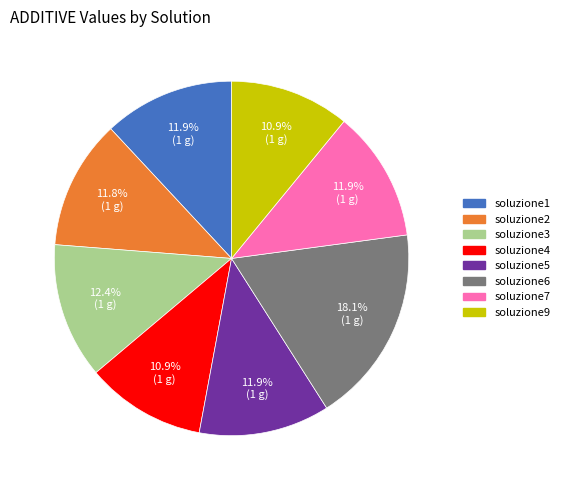

Is there a majority slice in this chart?

No